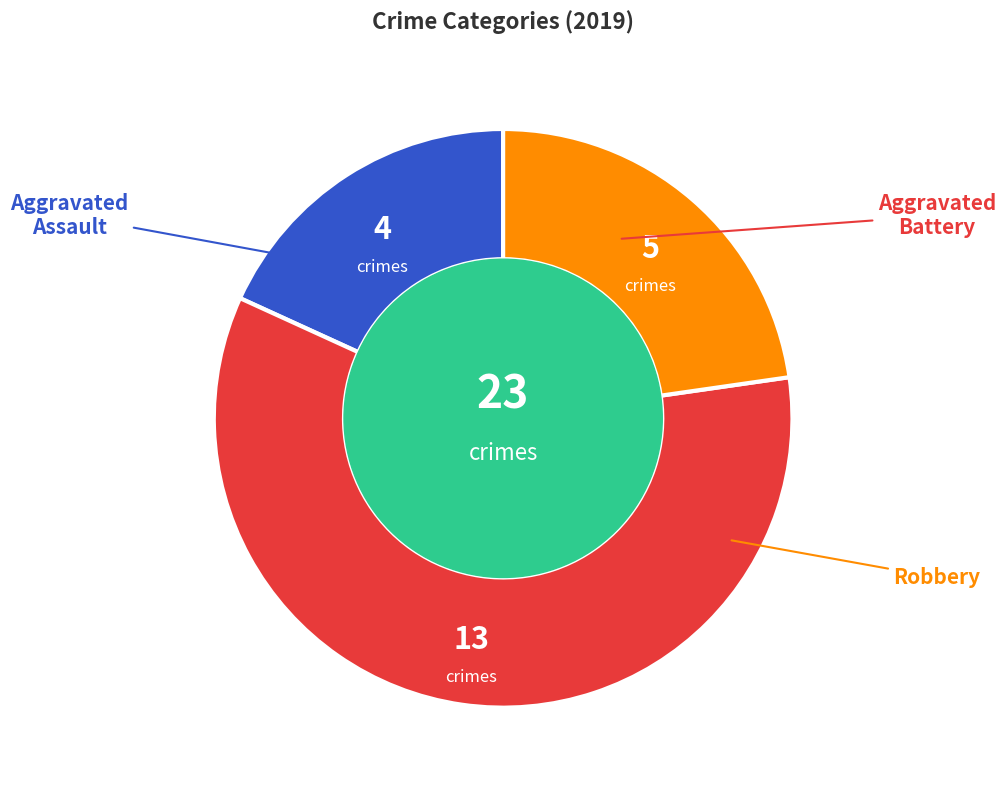

Is there a majority slice in this chart?

Yes